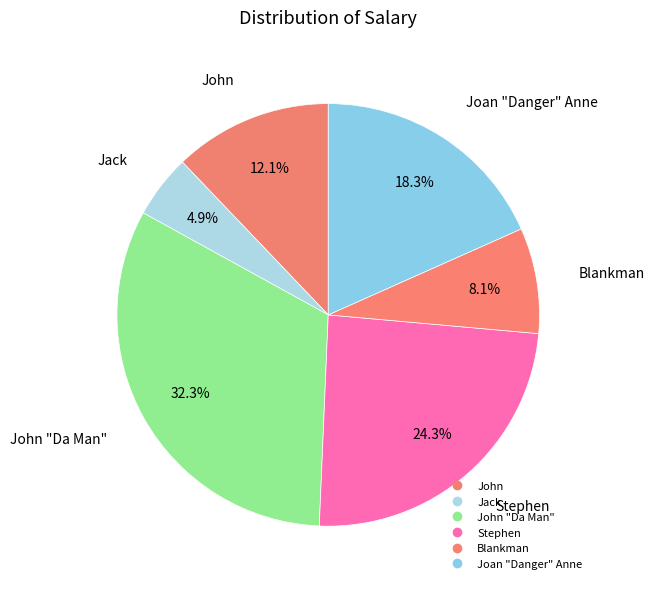

What is the smallest slice in the pie chart?

Jack